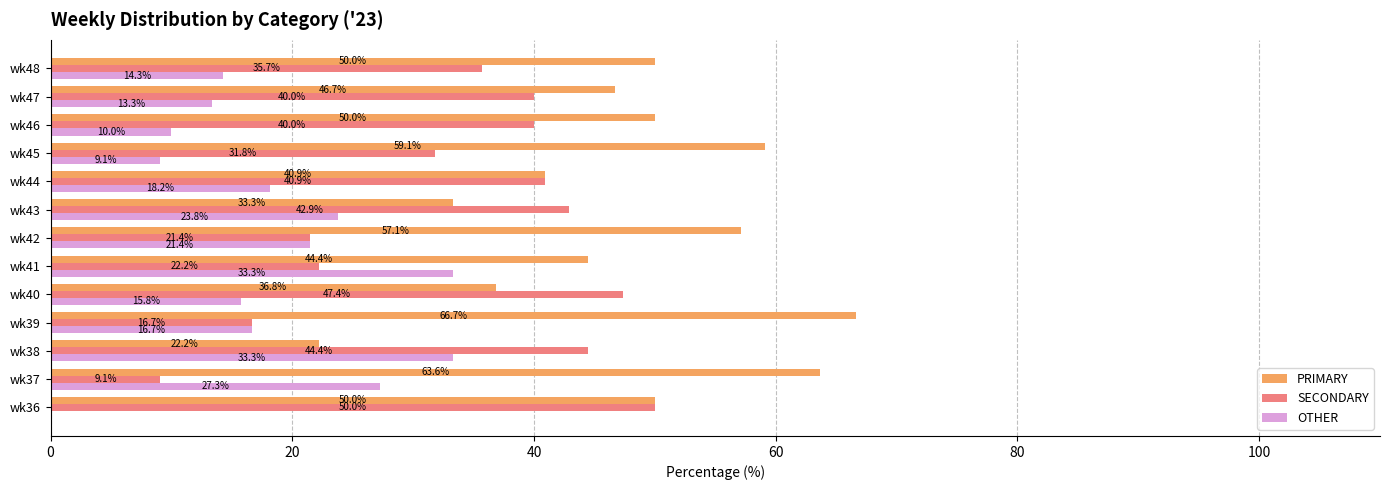

How many data points does each series have?

13